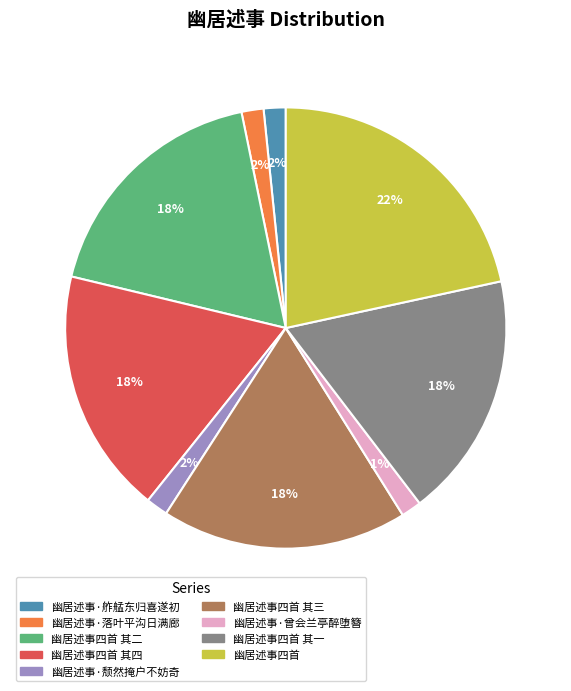

Is the sum of 幽居述事四首 其四 and 幽居述事四首 其一 greater than half?

No